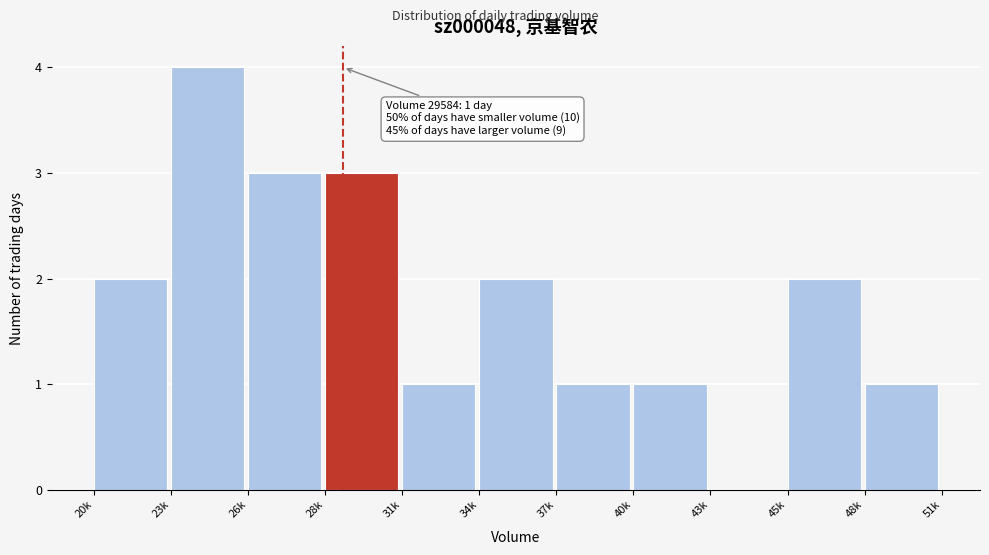

Reading right to left, what are all the values shown in this chart?

48k=1	45k=2	43k=0	40k=1	37k=1	34k=2	31k=1	28k=3	26k=3	23k=4	20k=2